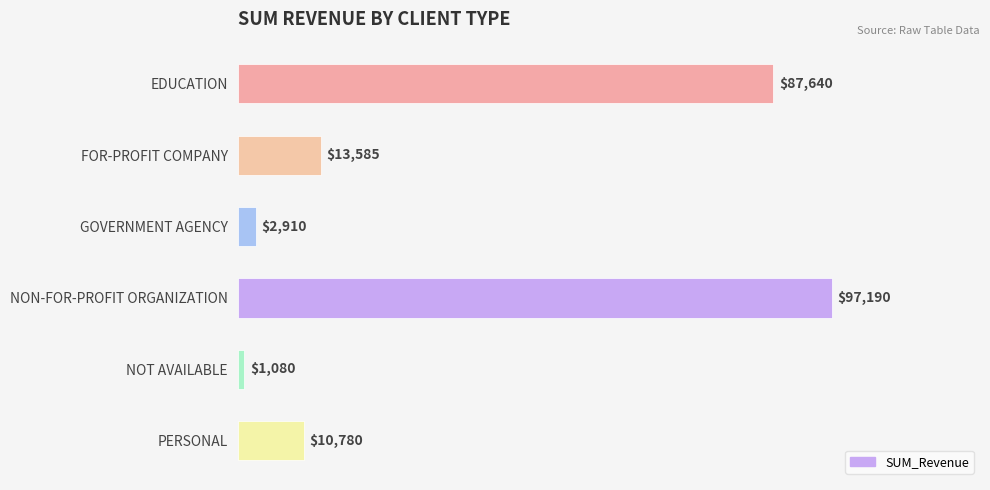

Which has a higher value, FOR-PROFIT COMPANY or NON-FOR-PROFIT ORGANIZATION?

NON-FOR-PROFIT ORGANIZATION